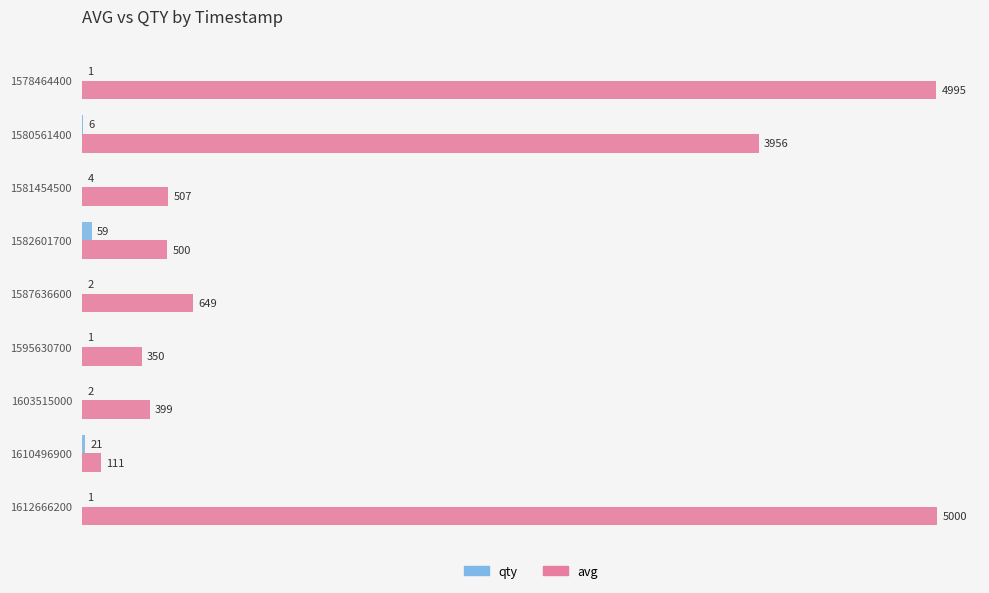

Which series changed the most between 1582601700 and 1612666200?

avg